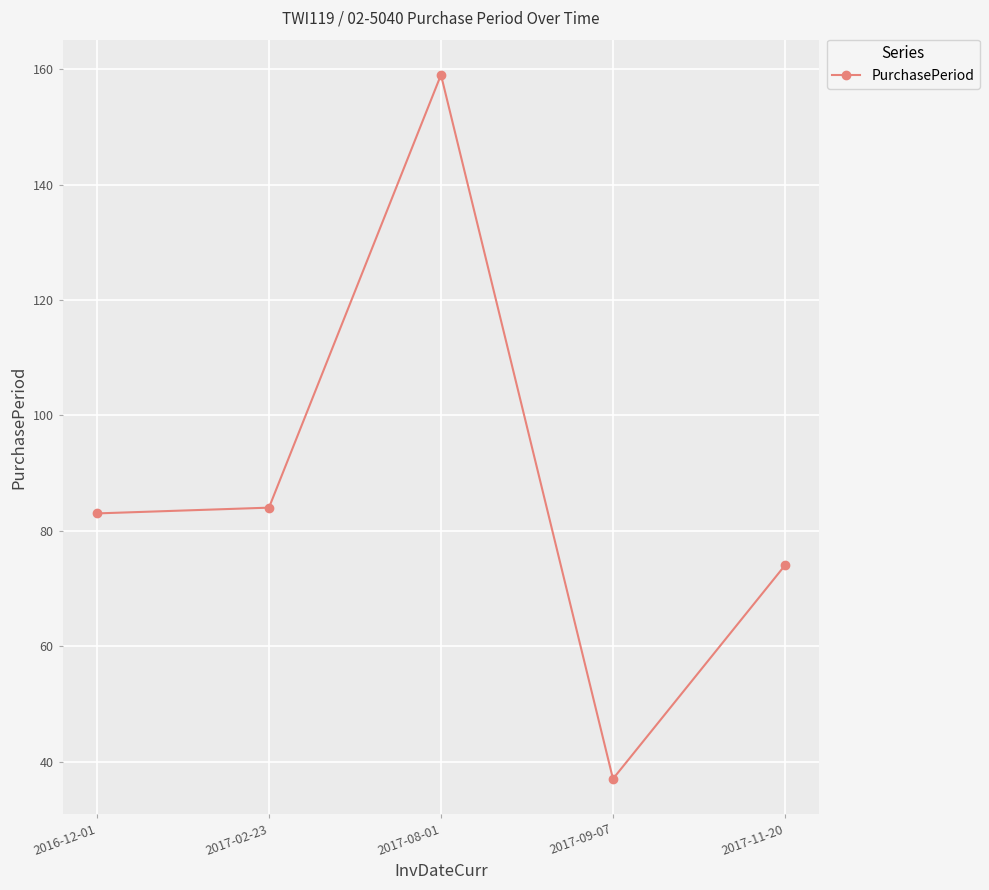

Which has a higher value, 2017-11-20 or 2017-08-01?

2017-08-01